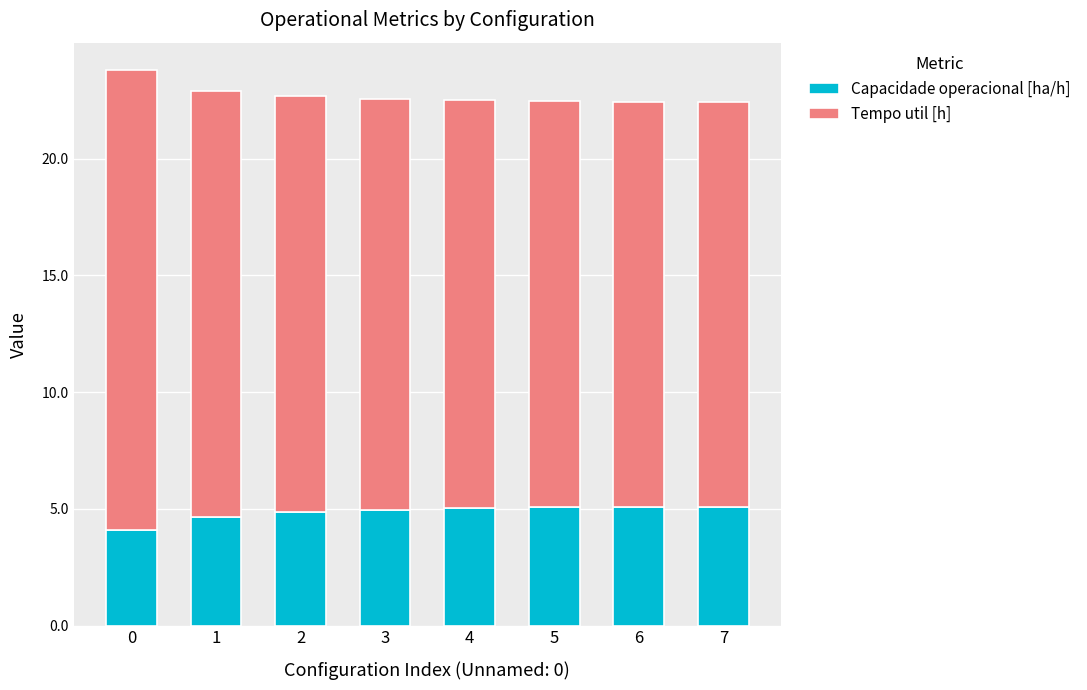

What is the sum of the Capacidade operacional [ha/h] values at 0 and 3?

9.1